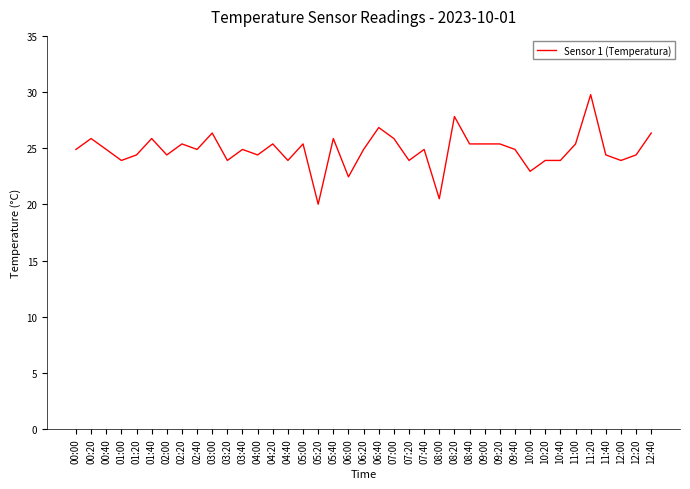

How many lines are shown in the chart?

1